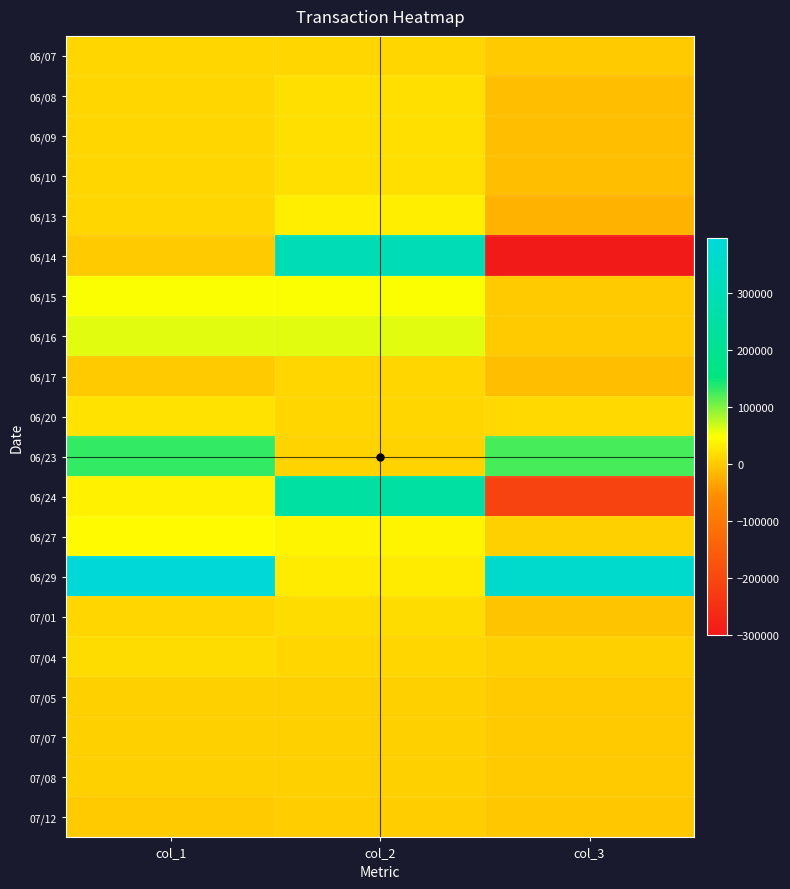

Reading right to left, transcribe all the data shown in this chart.

06/07: col_3=0	col_2=10000	col_1=10000
06/08: col_3=-10000	col_2=20000	col_1=10000
06/09: col_3=-10000	col_2=20000	col_1=10000
06/10: col_3=-10000	col_2=20000	col_1=10000
06/13: col_3=-23000	col_2=33000	col_1=10000
06/14: col_3=-300000	col_2=300000	col_1=0
06/15: col_3=0	col_2=48000	col_1=48000
06/16: col_3=0	col_2=61000	col_1=61000
06/17: col_3=-10000	col_2=10000	col_1=0
06/20: col_3=13000	col_2=10000	col_1=23000
06/23: col_3=123000	col_2=7000	col_1=130000
06/24: col_3=-210000	col_2=246000	col_1=36000
06/27: col_3=5000	col_2=39000	col_1=44000
06/29: col_3=365000	col_2=30000	col_1=395000
07/01: col_3=-6000	col_2=16000	col_1=10000
07/04: col_3=6000	col_2=10000	col_1=16000
07/05: col_3=0	col_2=5000	col_1=5000
07/07: col_3=0	col_2=5000	col_1=5000
07/08: col_3=0	col_2=5000	col_1=5000
07/12: col_3=-4000	col_2=4000	col_1=0